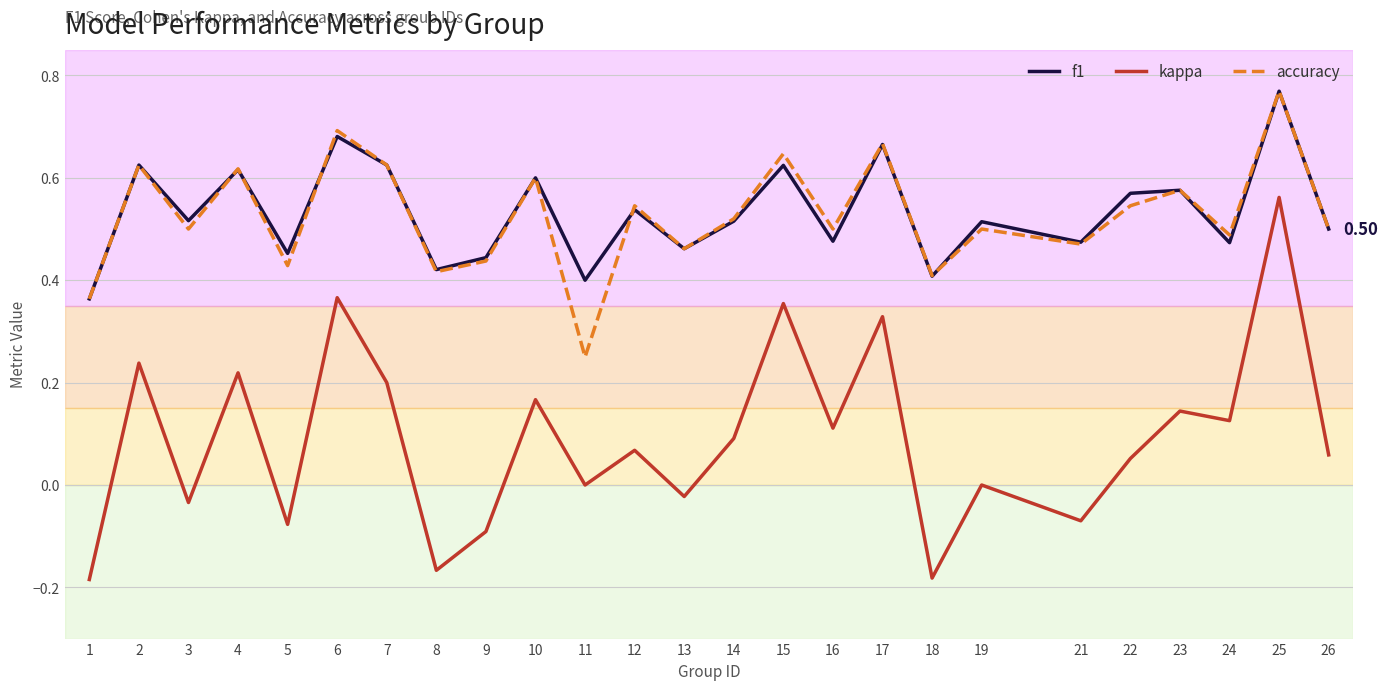

Between 5 and 16, which series saw the biggest shift?

kappa